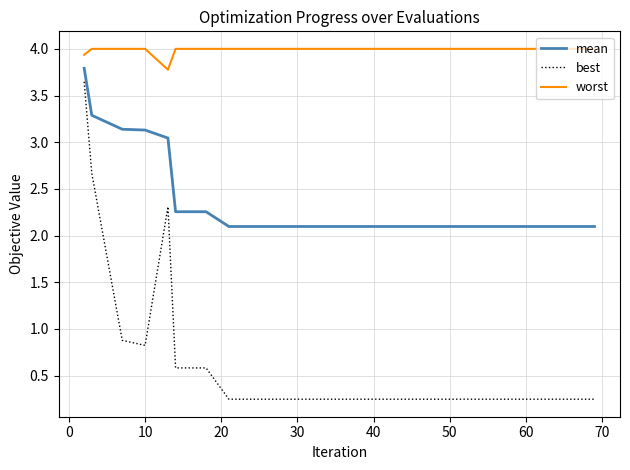

What is the difference between the second highest and second lowest values in the mean series?

1.2